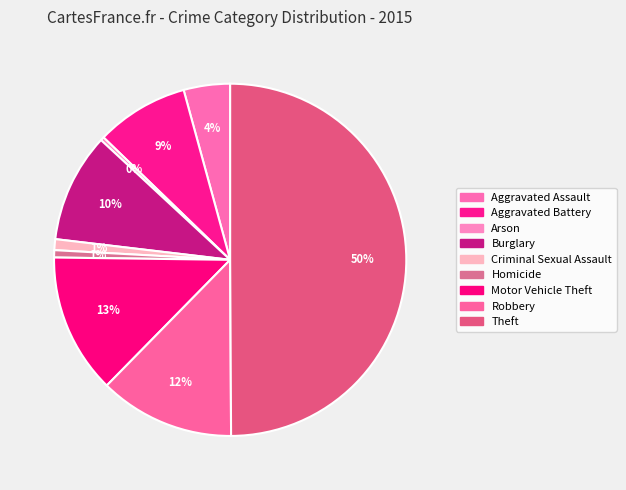

Count the number of slices in the pie.

9